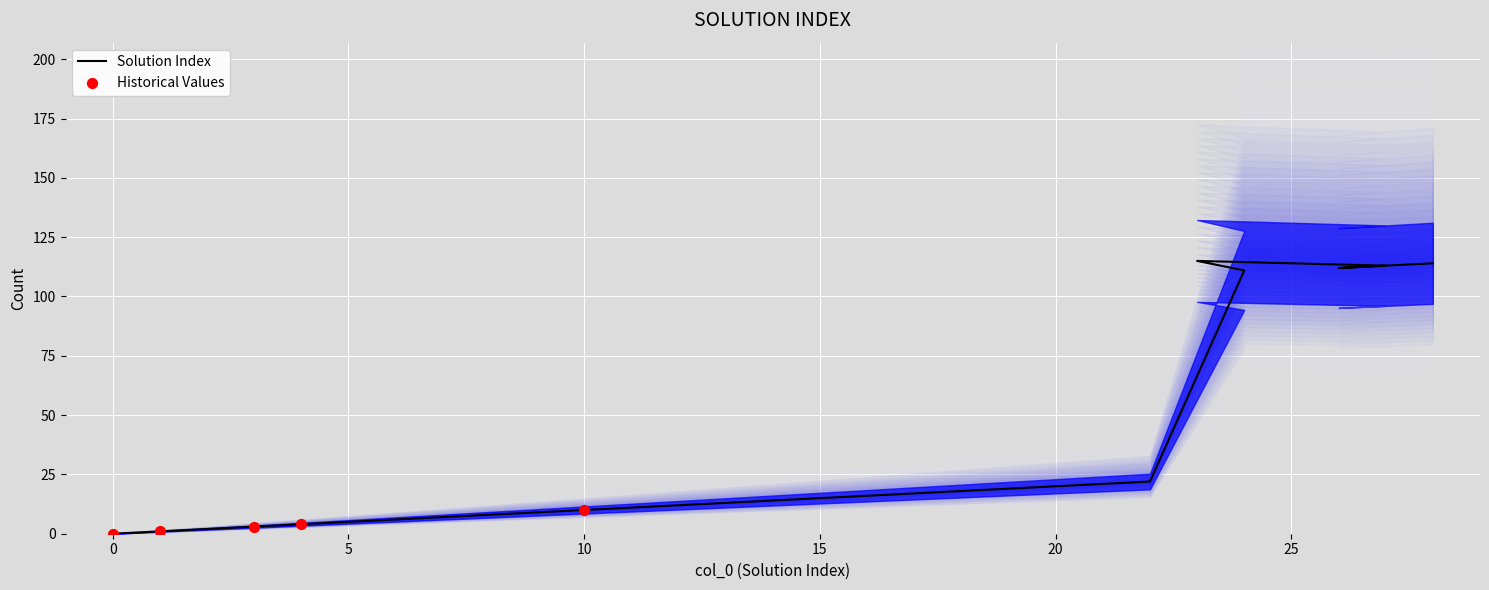

What is the ratio of the value at 18 to the value at 23?

0.2